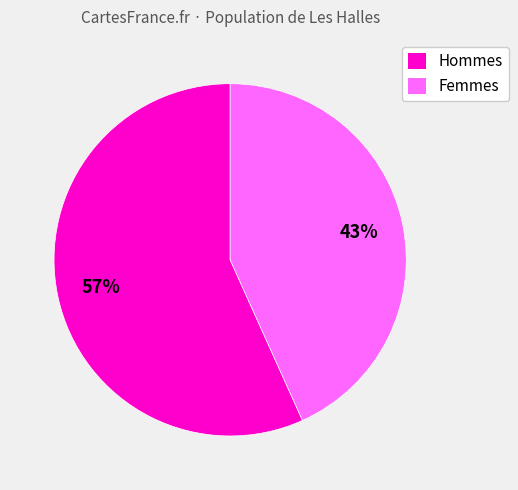

To the nearest percent, what is the combined percentage of Hommes and Femmes?

100%